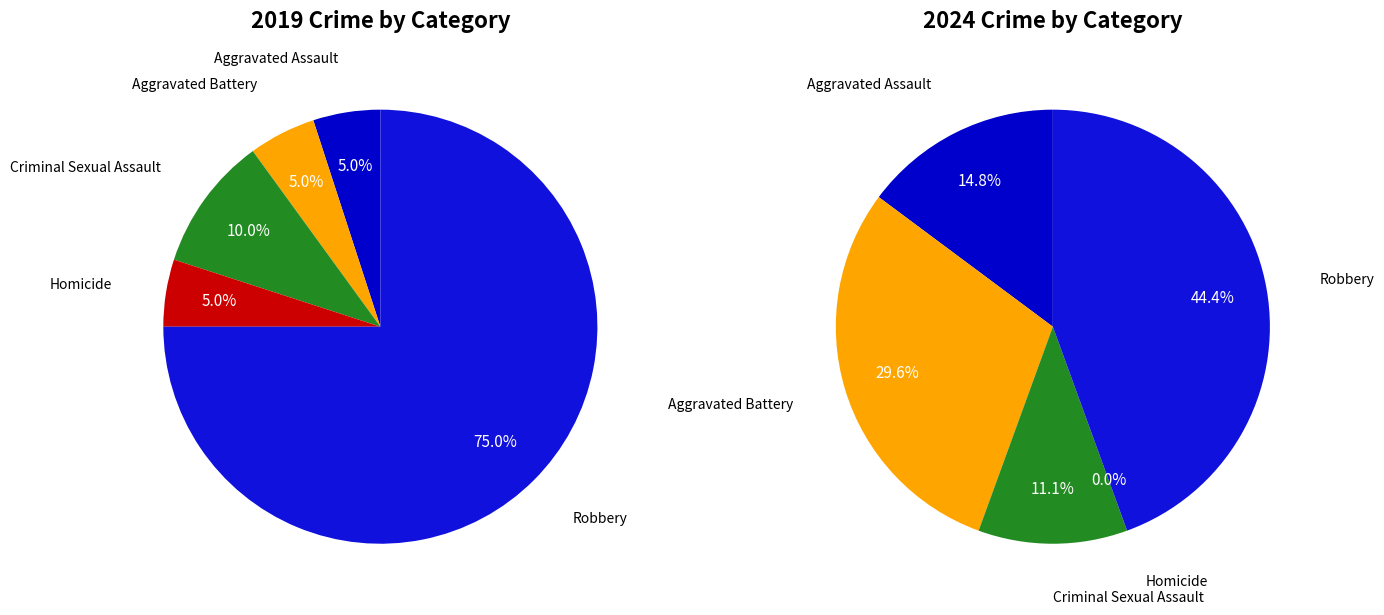

To the nearest percent, what is the average slice percentage?

20%